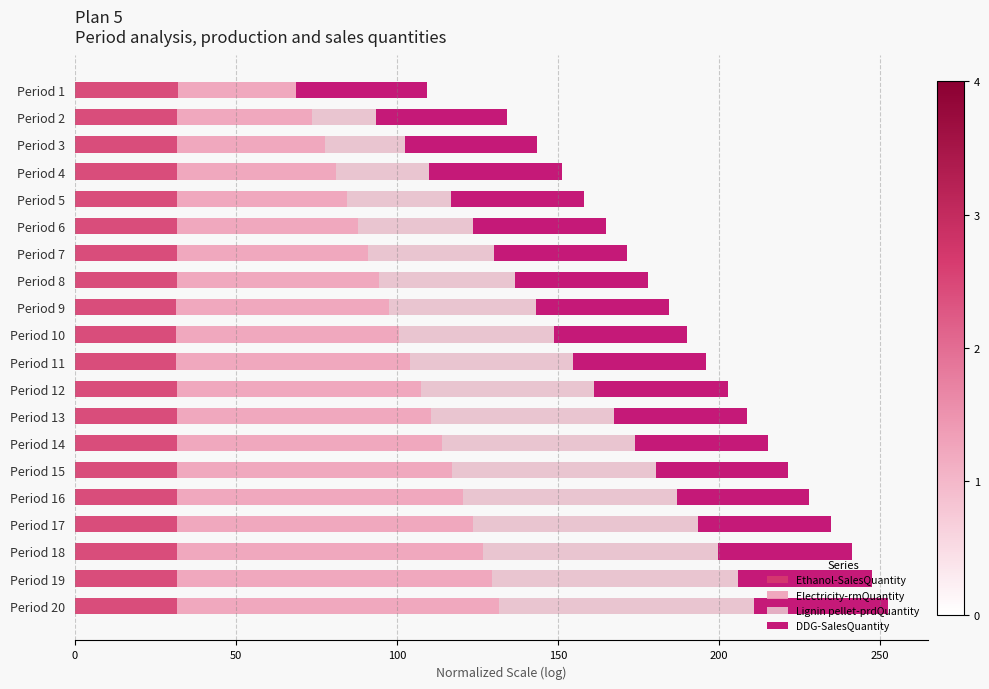

How many categories are shown in the chart?

20